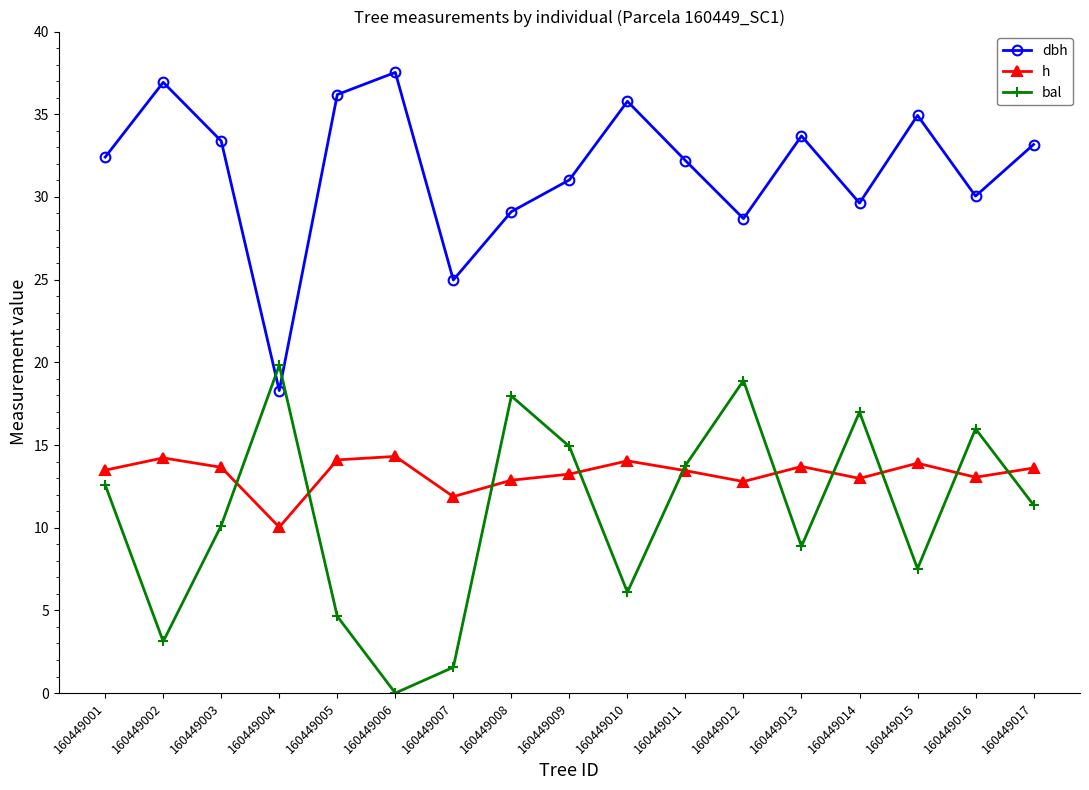

What is the value of the h point at the 12th from the left?

12.8